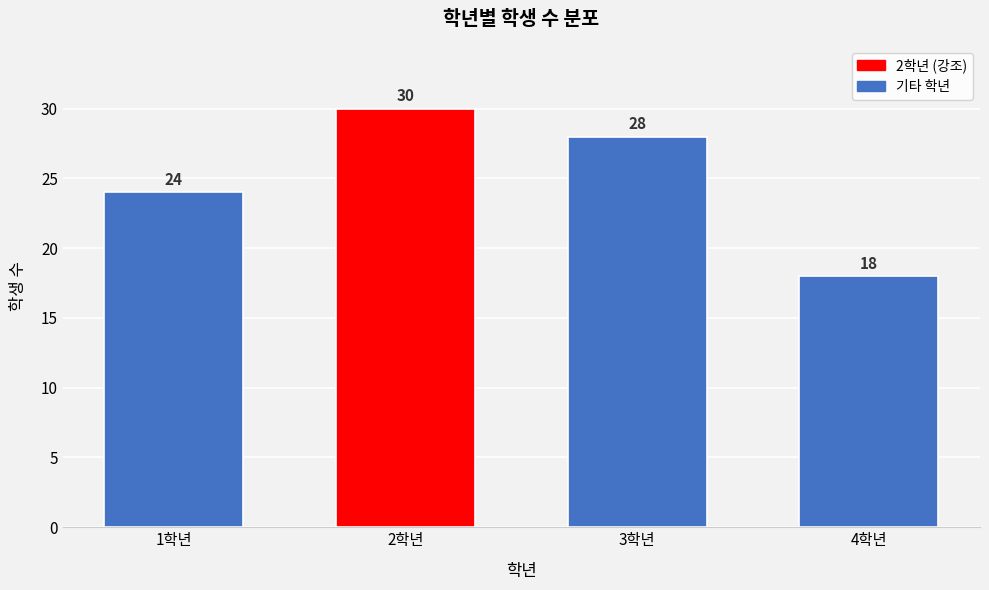

Reading left to right, what are all the values shown in this chart?

1학년=24	2학년=30	3학년=28	4학년=18